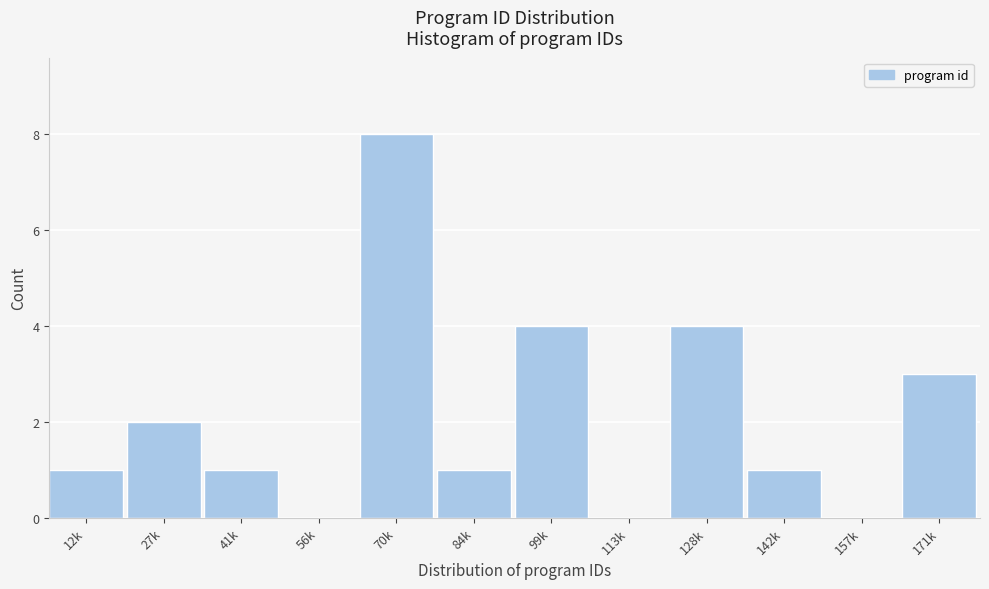

Reading left to right, what are all the values shown in this chart?

12k=1	27k=2	41k=1	56k=0	70k=8	84k=1	99k=4	113k=0	128k=4	142k=1	157k=0	171k=3